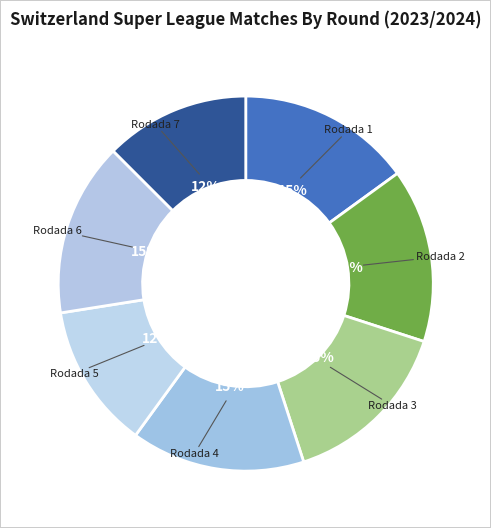

To the nearest percent, what portion does Rodada 1 represent?

15%